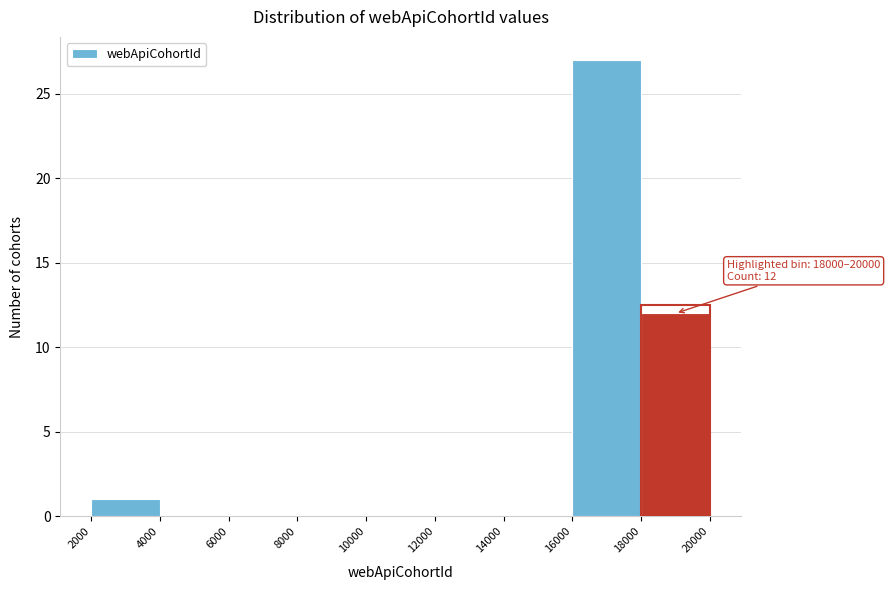

Which range on the x-axis has the tallest bar?

16000 to 18000